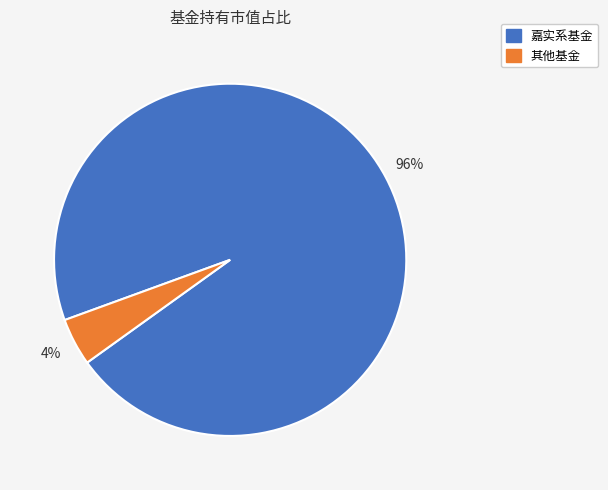

Is there any slice that represents more than half of the pie?

Yes